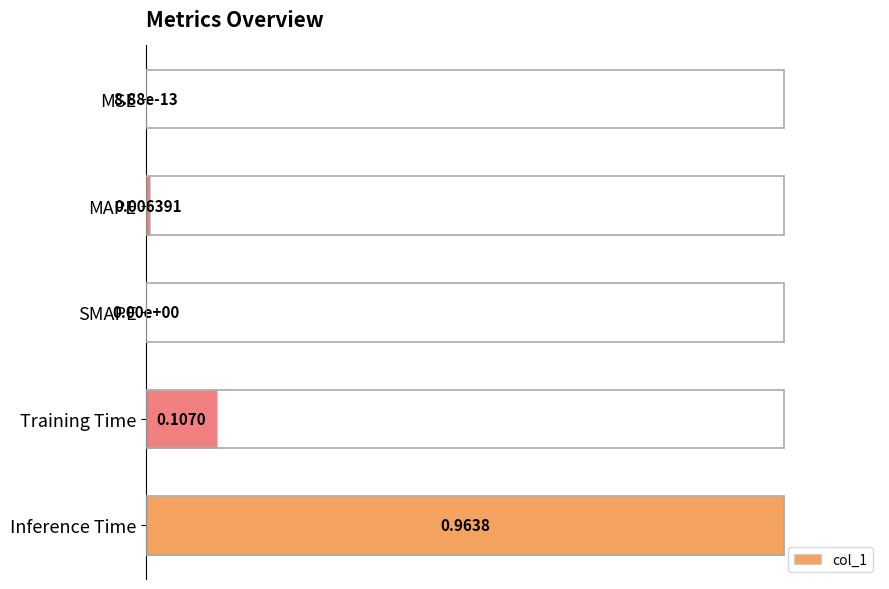

Which has a higher value, Training Time or MAPE?

Training Time